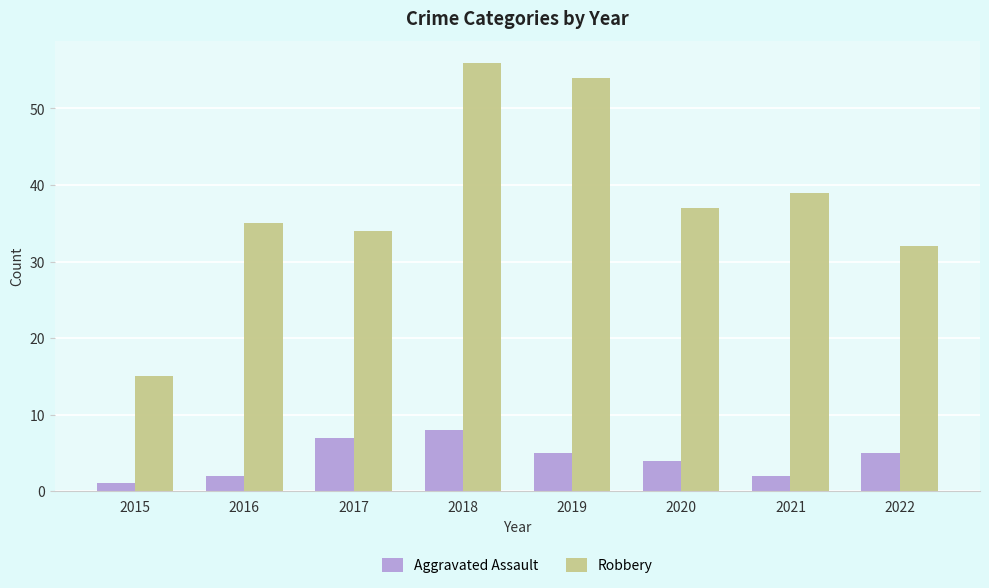

The value of Robbery at 2021 is 19. True or false?

False